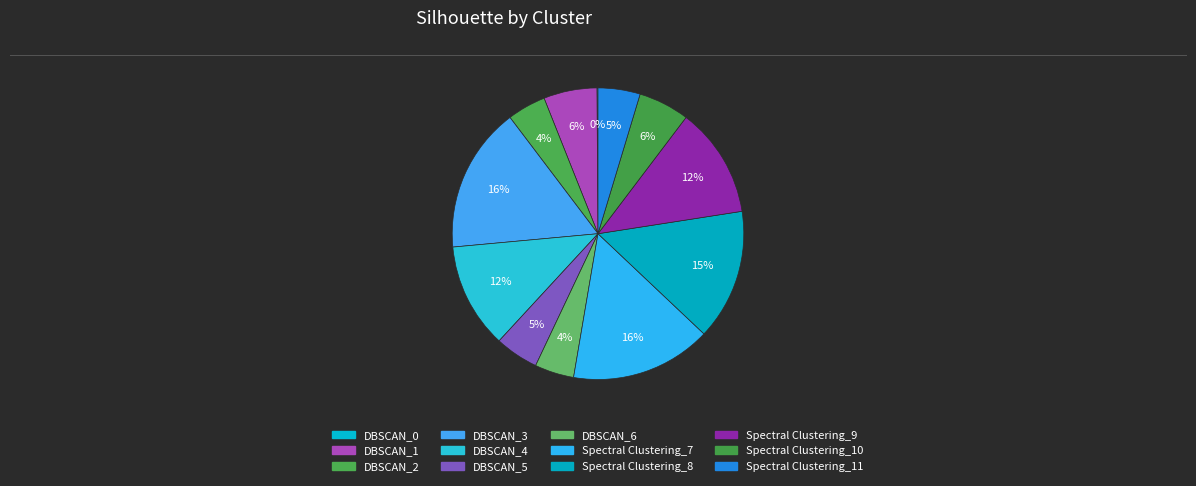

To the nearest percent, what is the combined percentage of DBSCAN_3 and Spectral Clustering_9?

28%